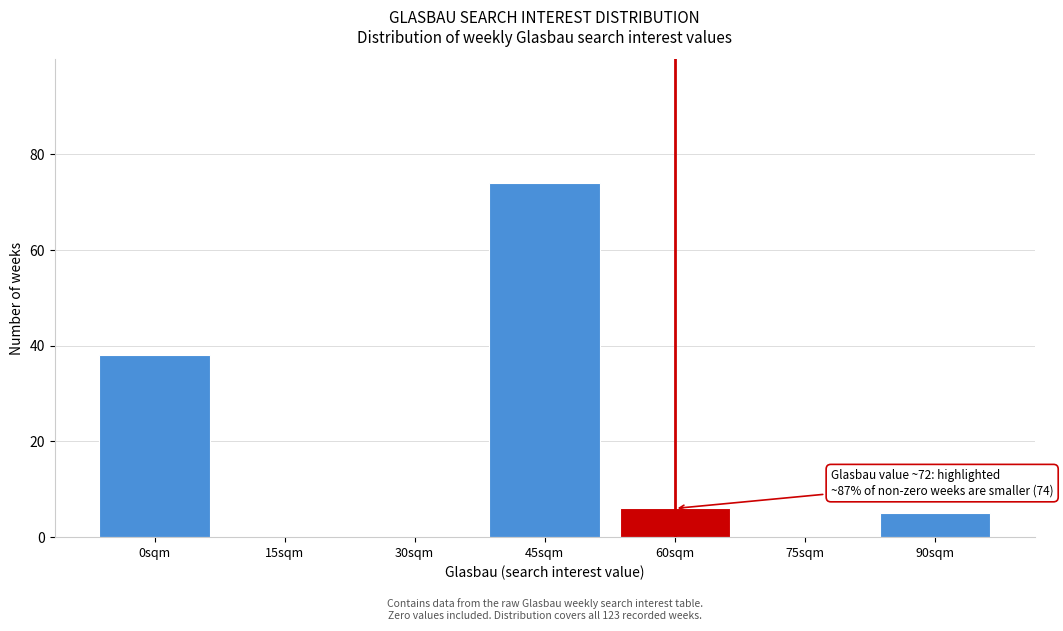

Reading left to right, extract all data points from this chart.

0sqm=38	15sqm=0	30sqm=0	45sqm=74	60sqm=6	75sqm=0	90sqm=5